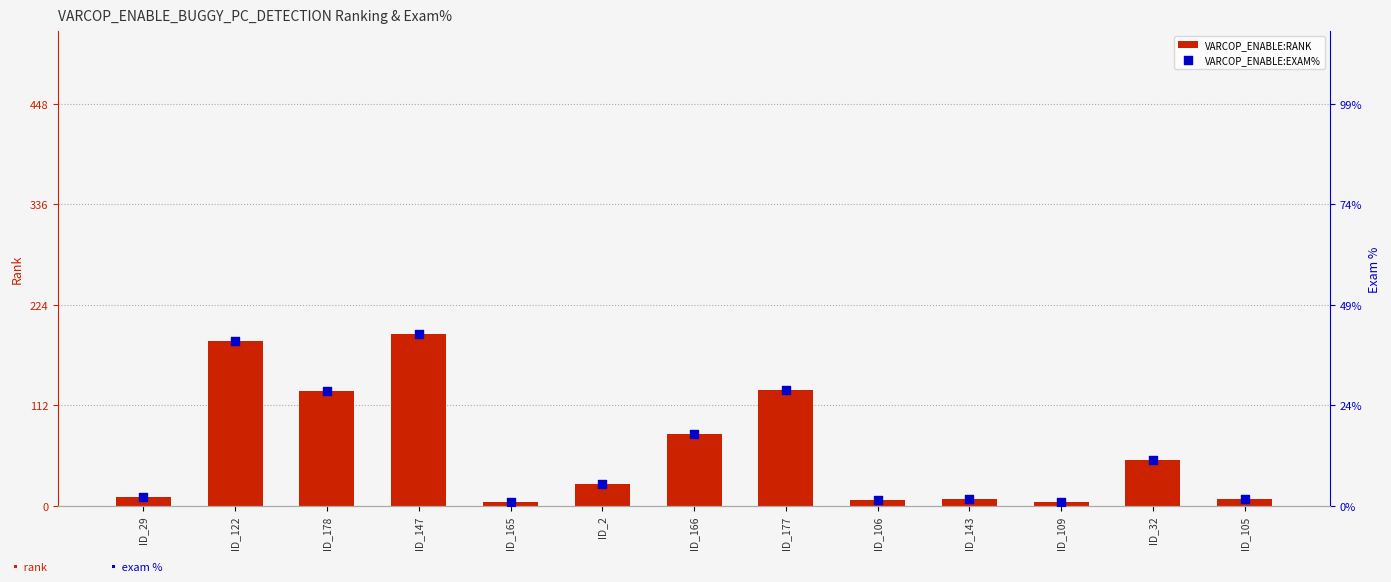

Which series has the largest total across all categories?

VARCOP_ENABLE:RANK